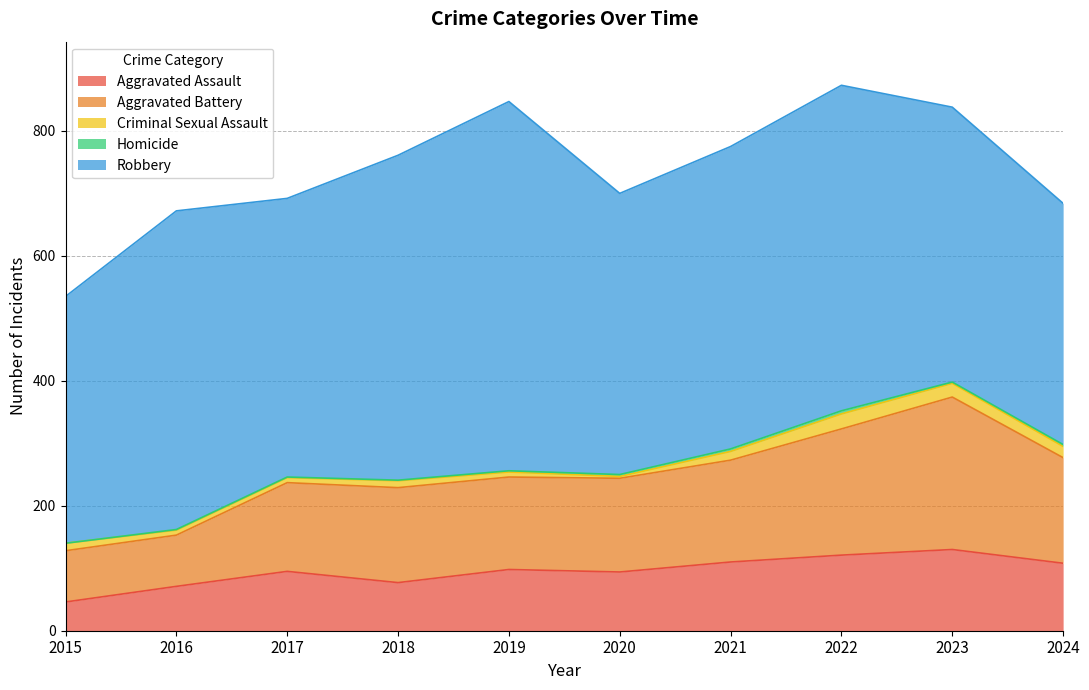

List the series in order of their peak value, lowest first.

Homicide, Criminal Sexual Assault, Aggravated Assault, Aggravated Battery, Robbery